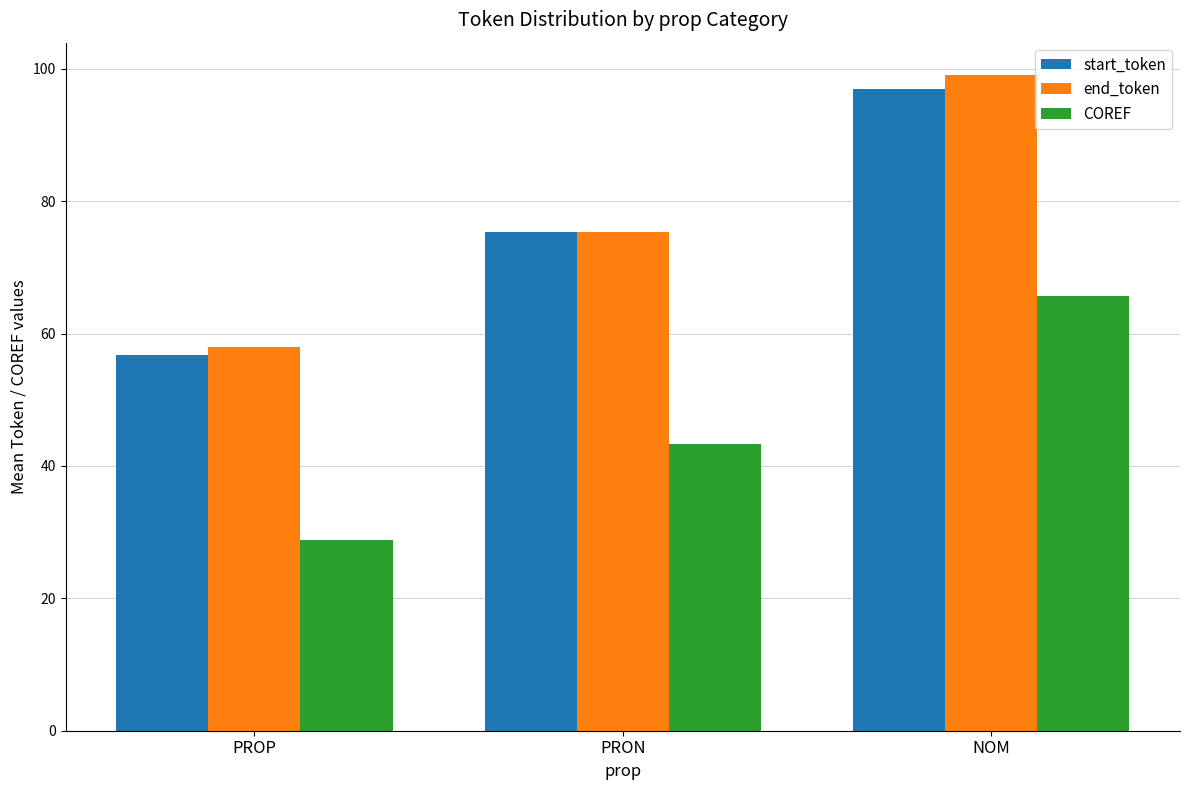

What is the value of the COREF bar at the 2nd from the left?

43.3